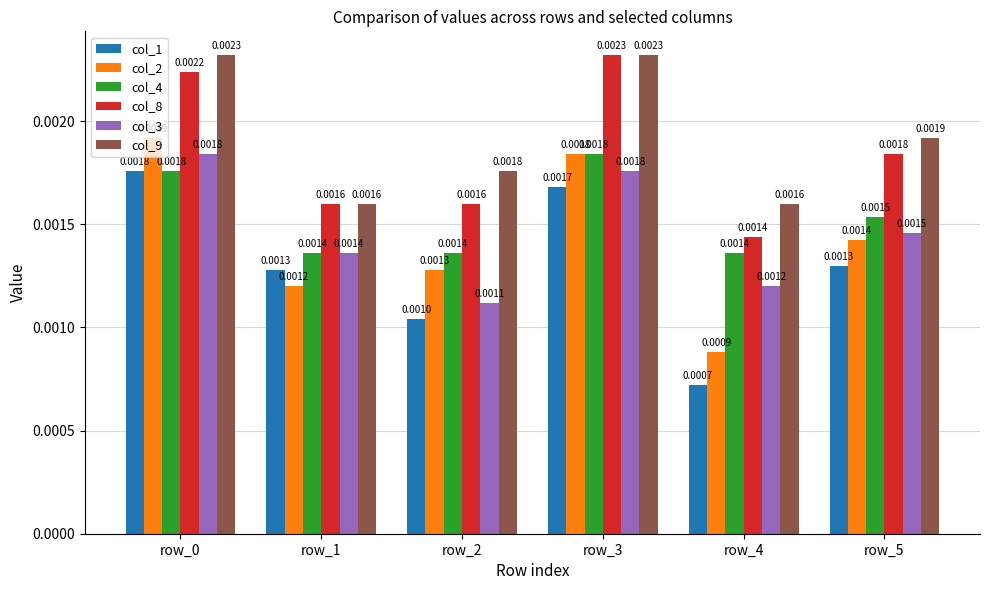

How many distinct data groups are displayed?

6